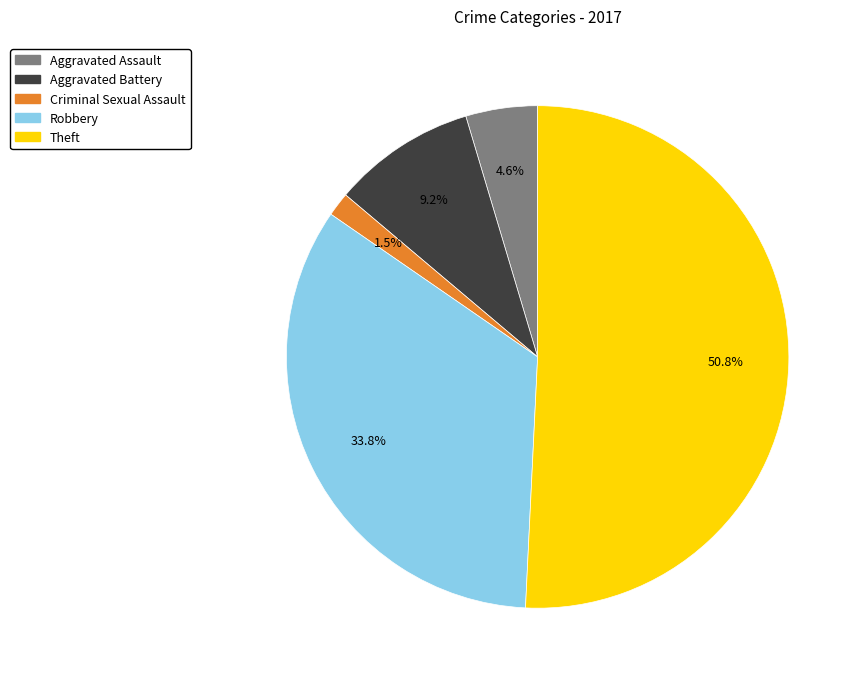

Which has a higher value, Robbery or Aggravated Battery?

Robbery